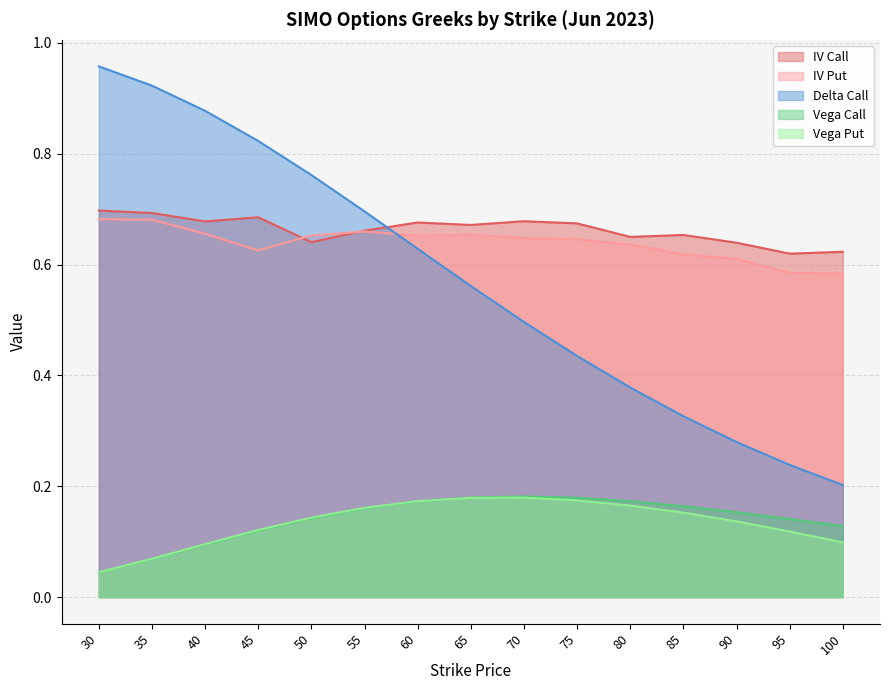

Reading right to left, extract all data points from this chart.

iv_call: 0.6	0.6	0.6	0.7	0.6	0.7	0.7	0.7	0.7	0.7	0.6	0.7	0.7	0.7	0.7
iv_put: 0.6	0.6	0.6	0.6	0.6	0.6	0.6	0.7	0.7	0.7	0.7	0.6	0.7	0.7	0.7
delta_call: 0.2	0.2	0.3	0.3	0.4	0.4	0.5	0.6	0.6	0.7	0.8	0.8	0.9	0.9	1.0
vega_call: 0.1	0.1	0.2	0.2	0.2	0.2	0.2	0.2	0.2	0.2	0.1	0.1	0.1	0.1	0.0
vega_put: 0.1	0.1	0.1	0.2	0.2	0.2	0.2	0.2	0.2	0.2	0.1	0.1	0.1	0.1	0.0